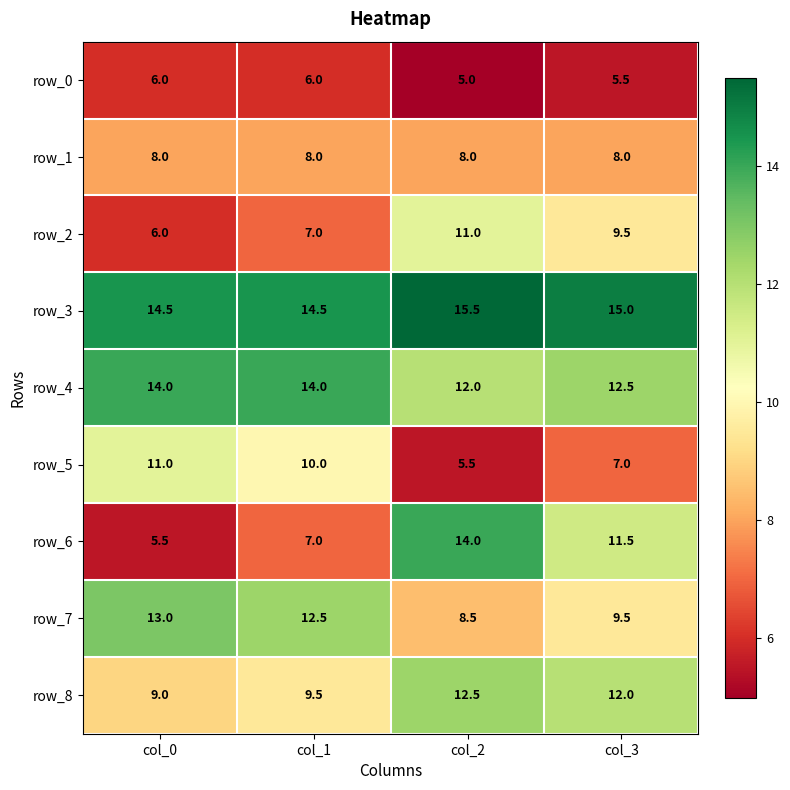

What is the difference between the maximum and minimum values in the row_3 series?

1.0